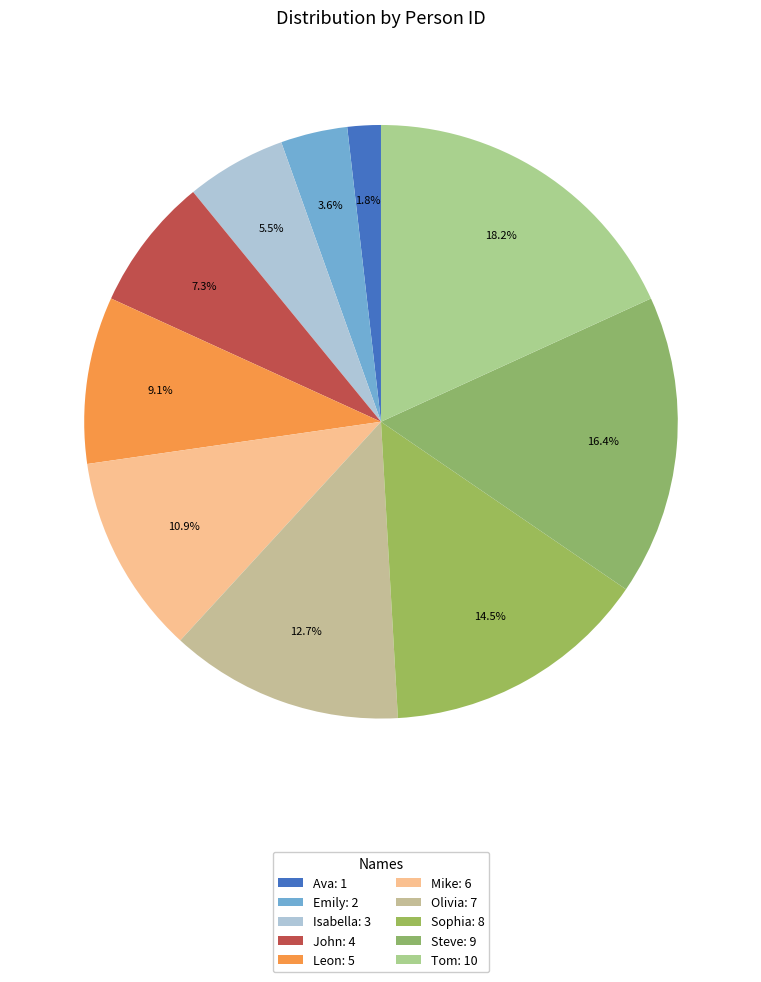

What is the change in value from Ava to John?

+3